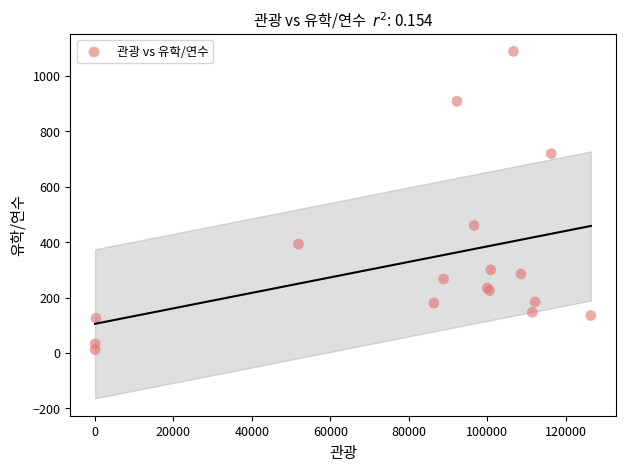

What Y value in the scatter plot is closest to 550?

460